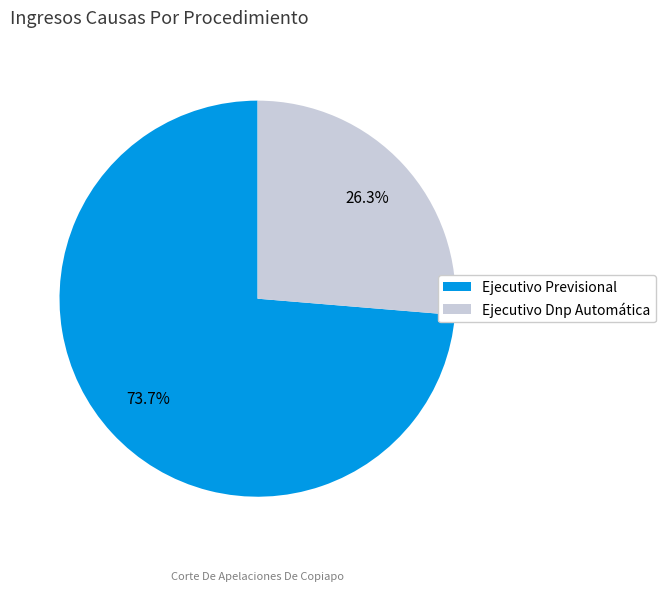

To the nearest percent, what is the difference between the Ejecutivo Dnp Automática and Ejecutivo Previsional slice percentages?

47%